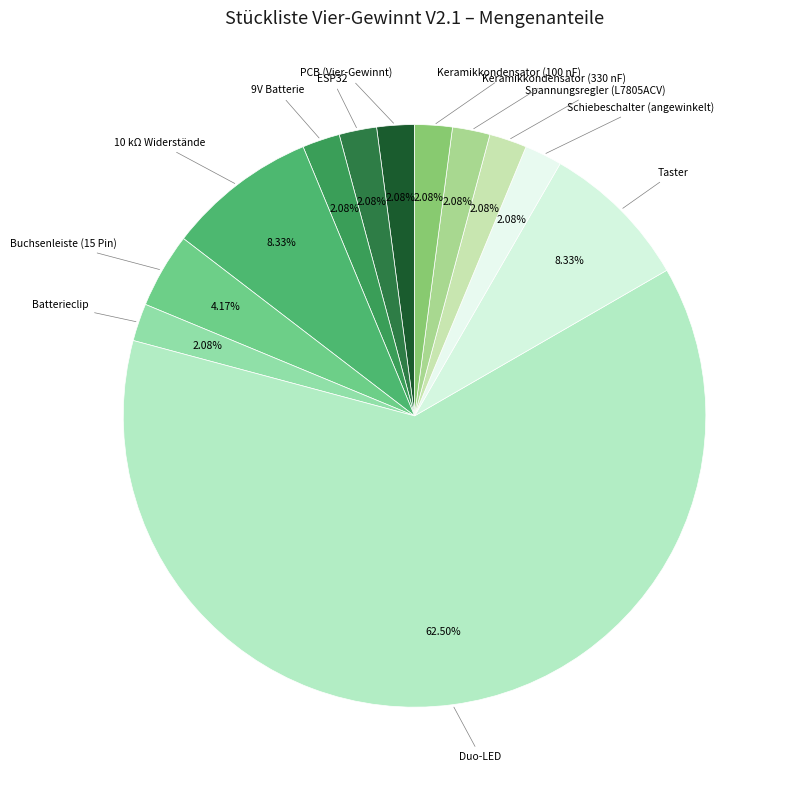

Combined, do Keramikkondensator (100 nF) and Batterieclip account for over 50%?

No